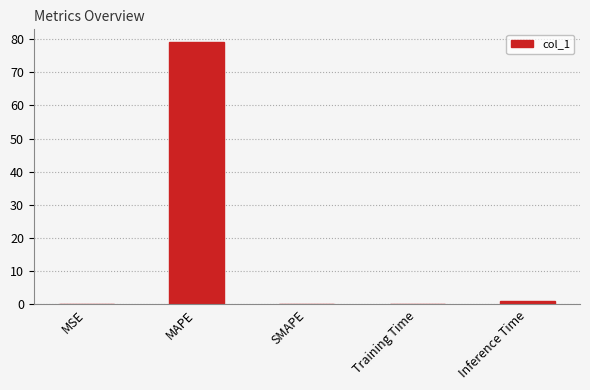

Which has a higher value, Inference Time or MAPE?

MAPE